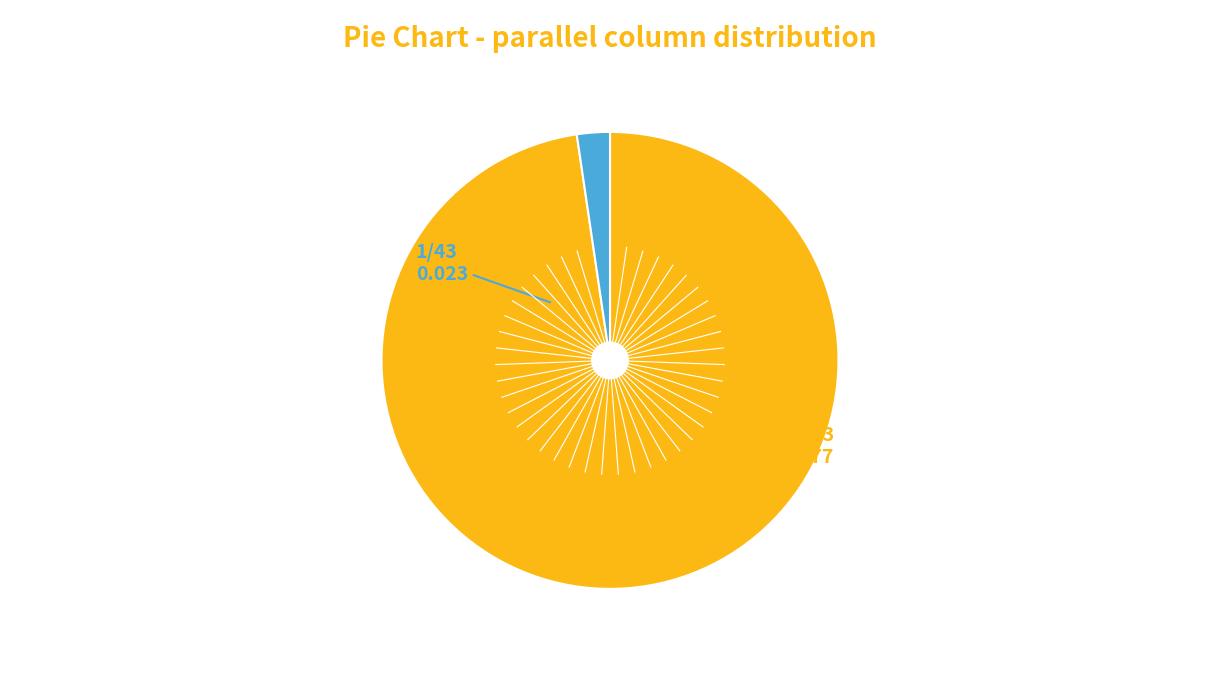

Is there a majority slice in this chart?

Yes